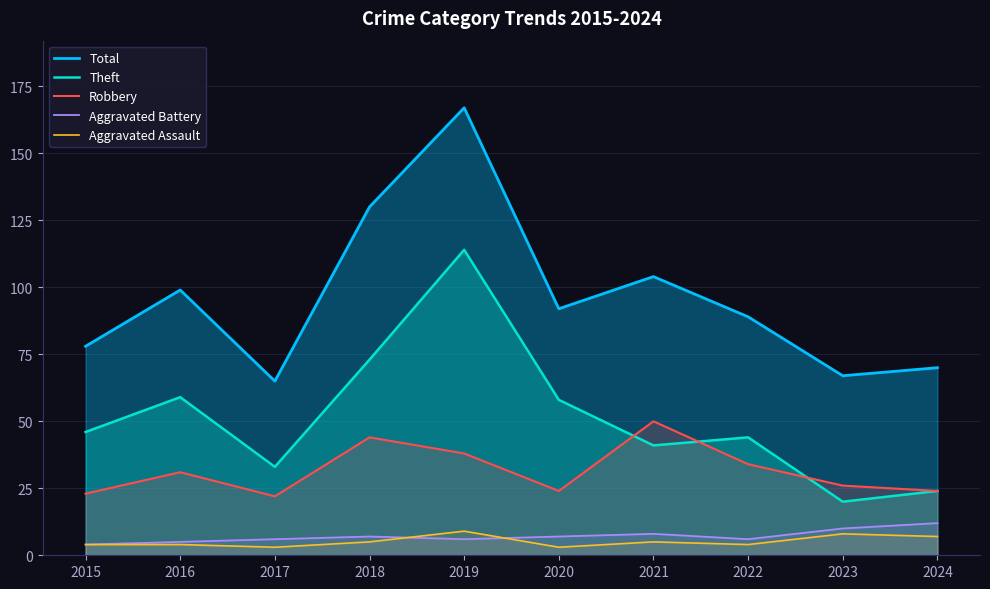

What is the approximate value of Theft at 2019, to the nearest 10?

110